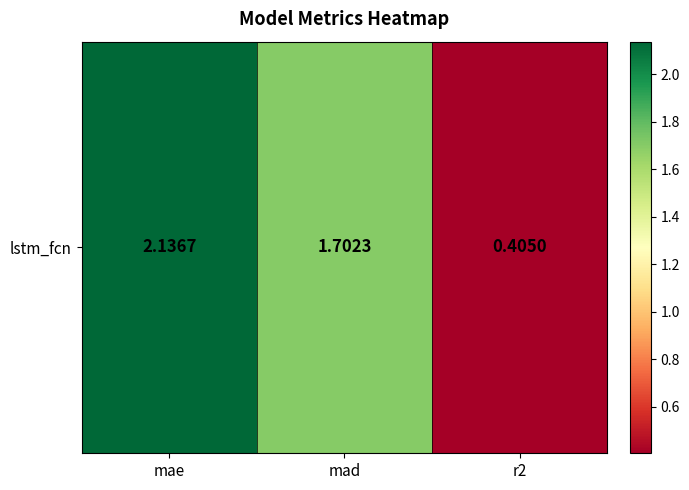

What is the smallest value displayed?

0.4